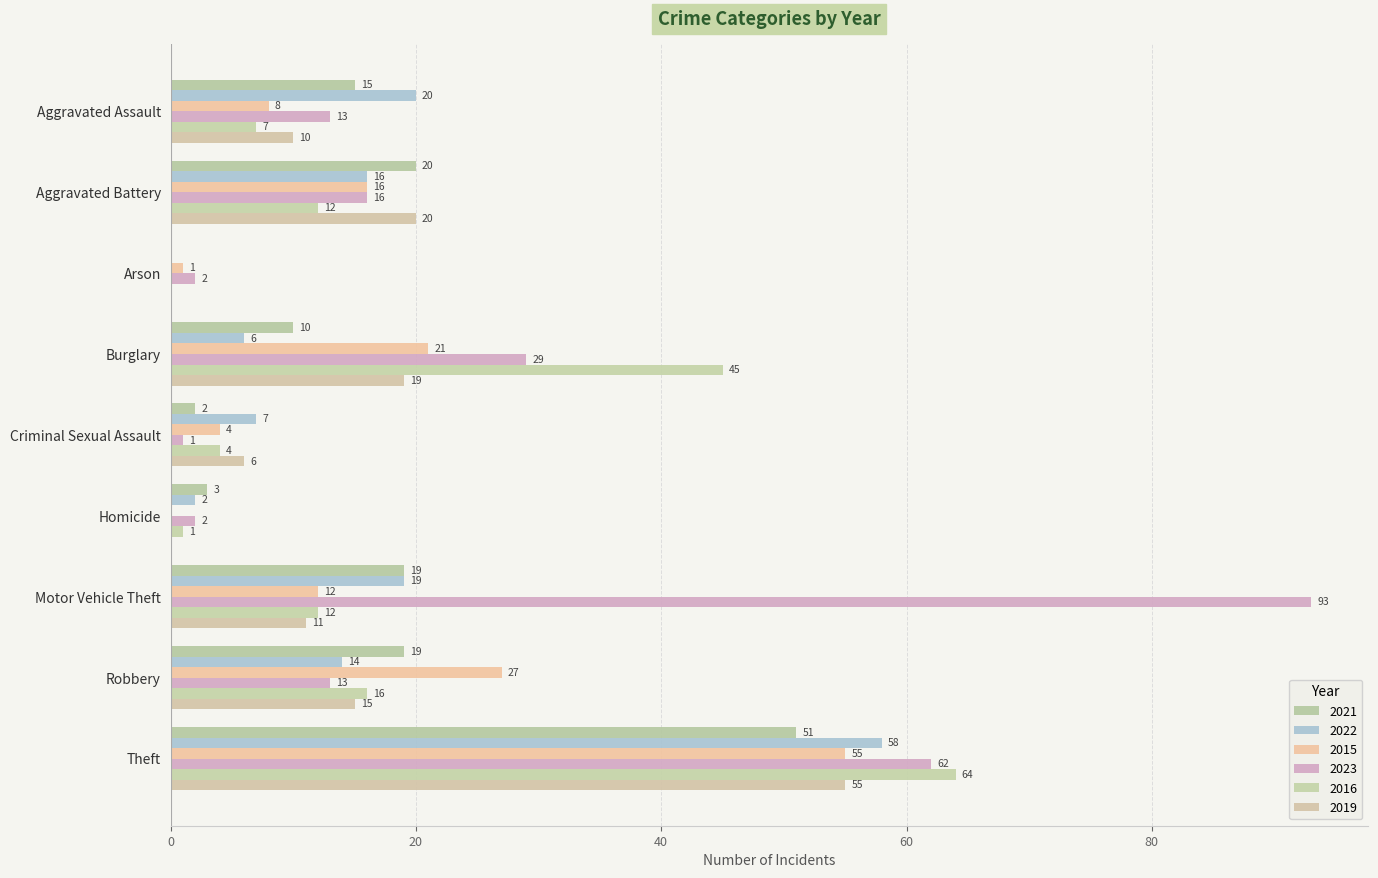

Where is 2022 nearest to the value 29?

Aggravated Assault